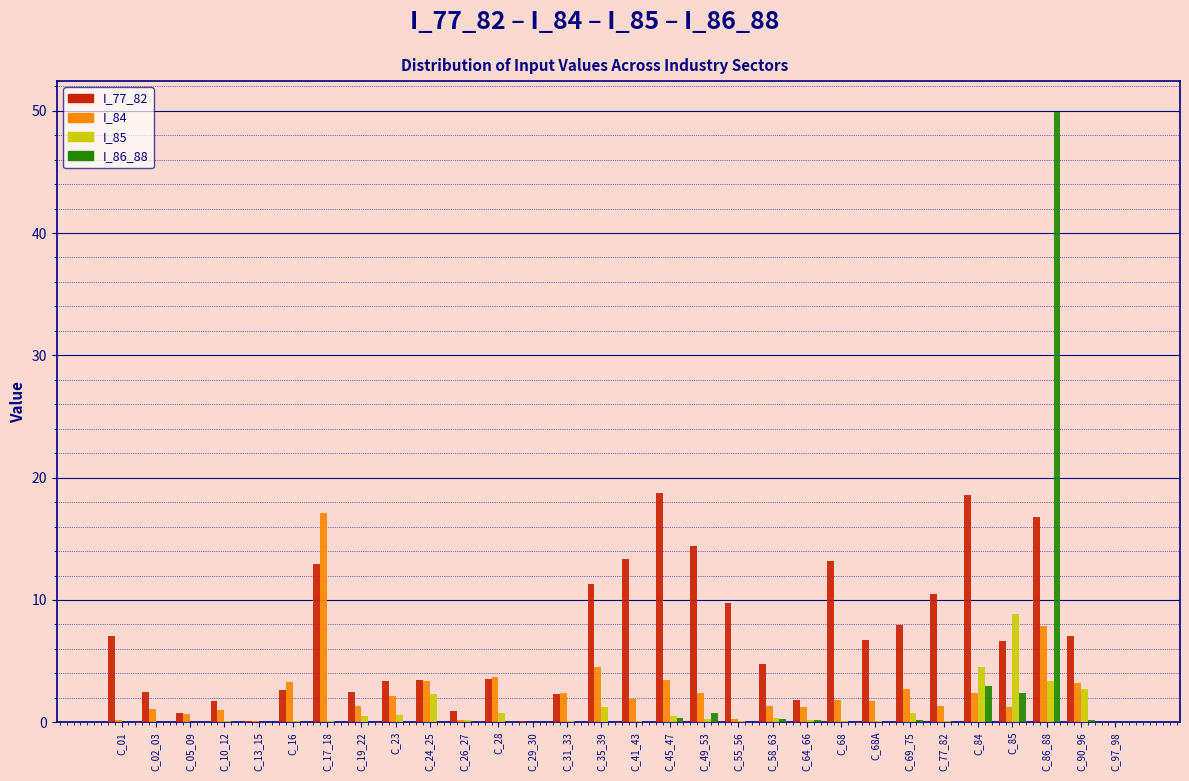

Which label corresponds to the largest value in the chart?

C_86_88